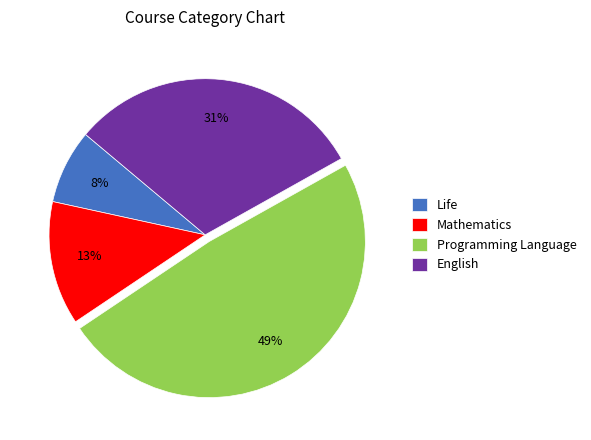

True or false: Programming Language accounts for 41% of the total.

False